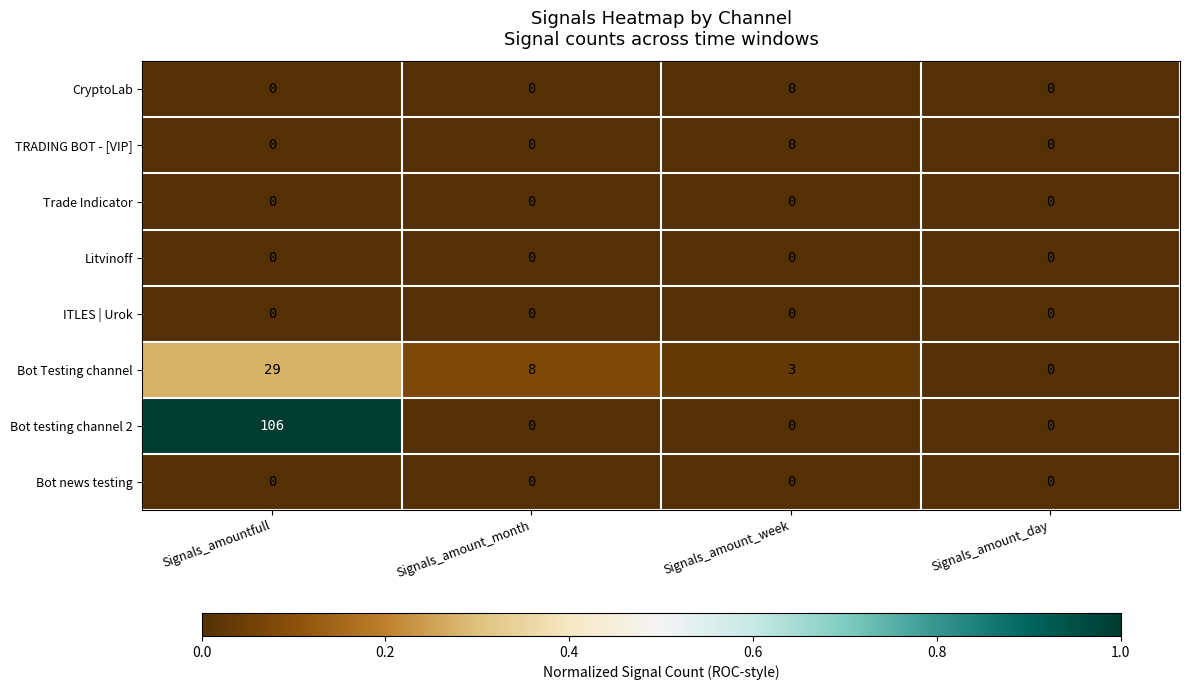

What is the difference between the highest and lowest values at Signals_amountfull?

106